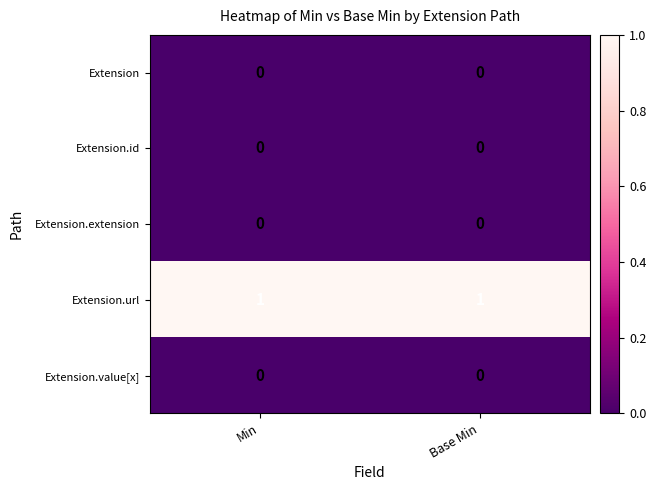

The value of Extension.url at Base Min is 1. True or false?

True